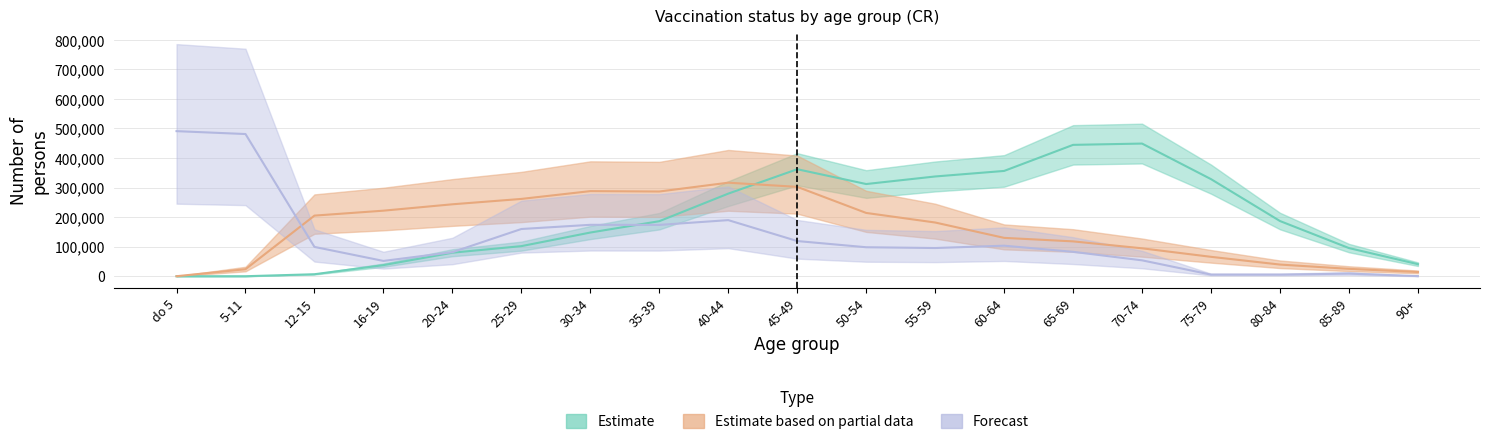

Which series has the largest total across all categories?

Estimate